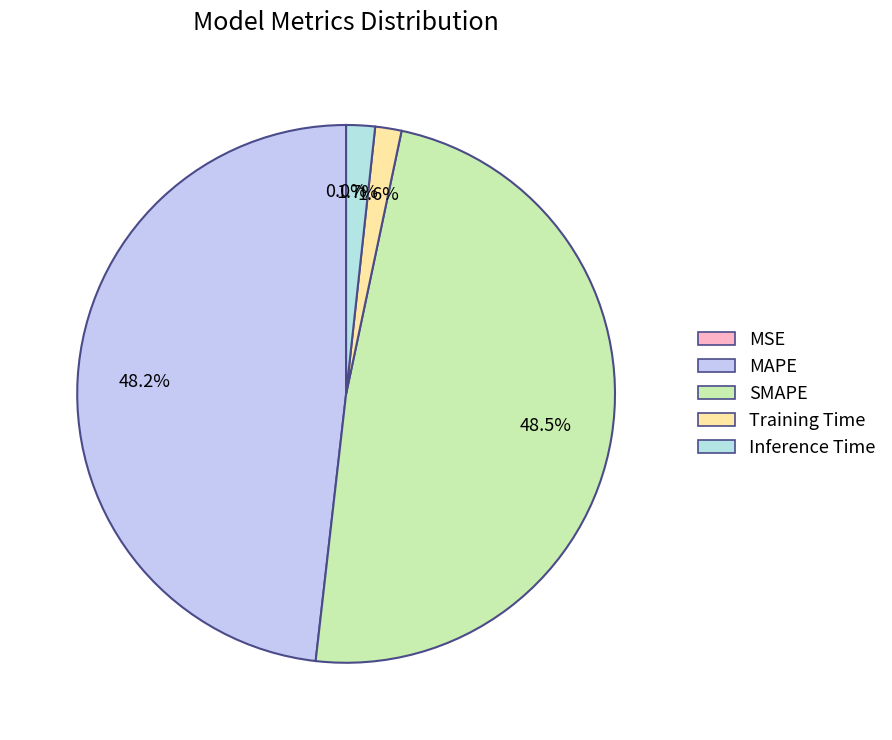

How many segments does this pie chart have?

5